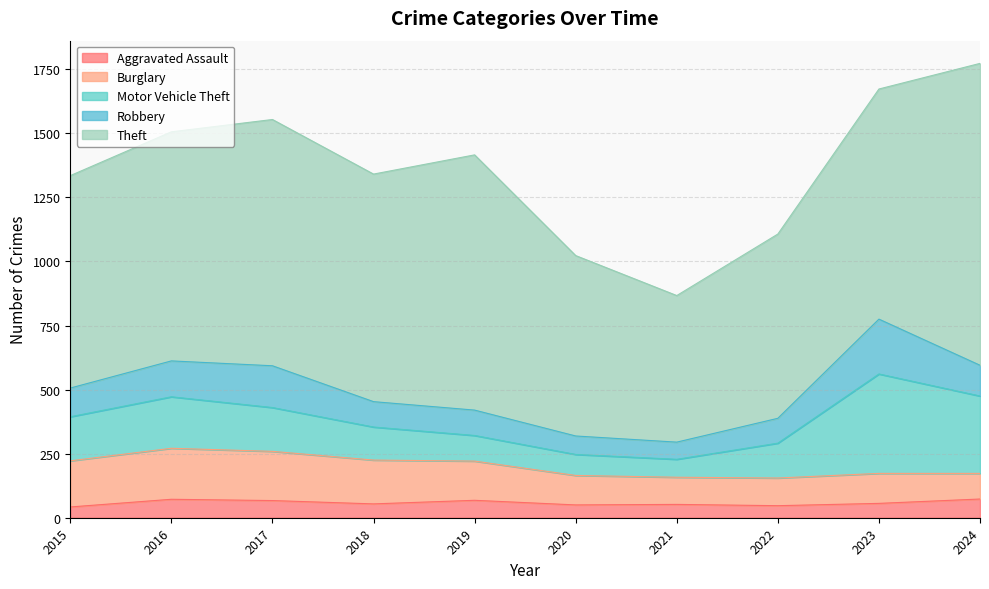

What is the value of the Robbery point at the 3rd from the left?

163